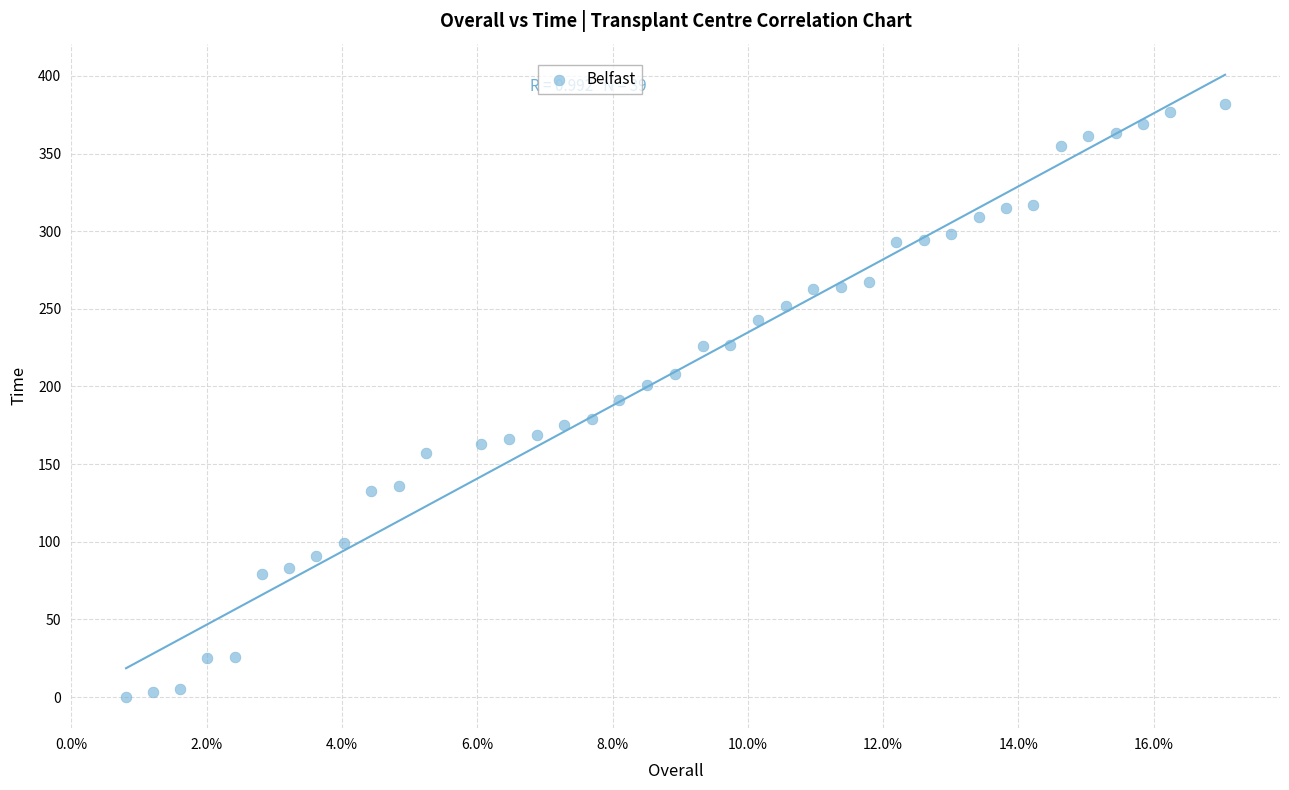

What is the range of Y values (max minus min)?

382